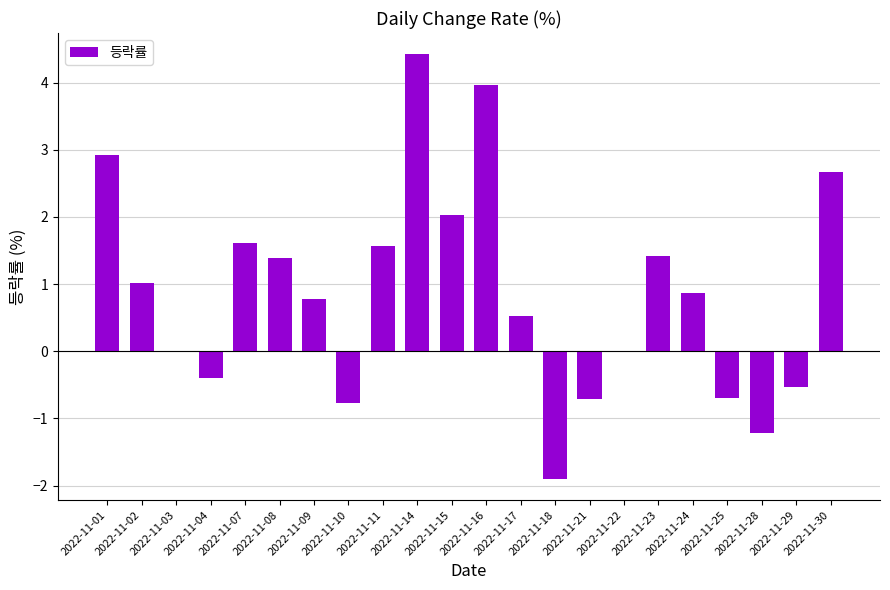

Reading left to right, transcribe all the data shown in this chart.

2.9	1.0	0.0	-0.4	1.6	1.4	0.8	-0.8	1.6	4.4	2.0	4.0	0.5	-1.9	-0.7	0.0	1.4	0.9	-0.7	-1.2	-0.5	2.7